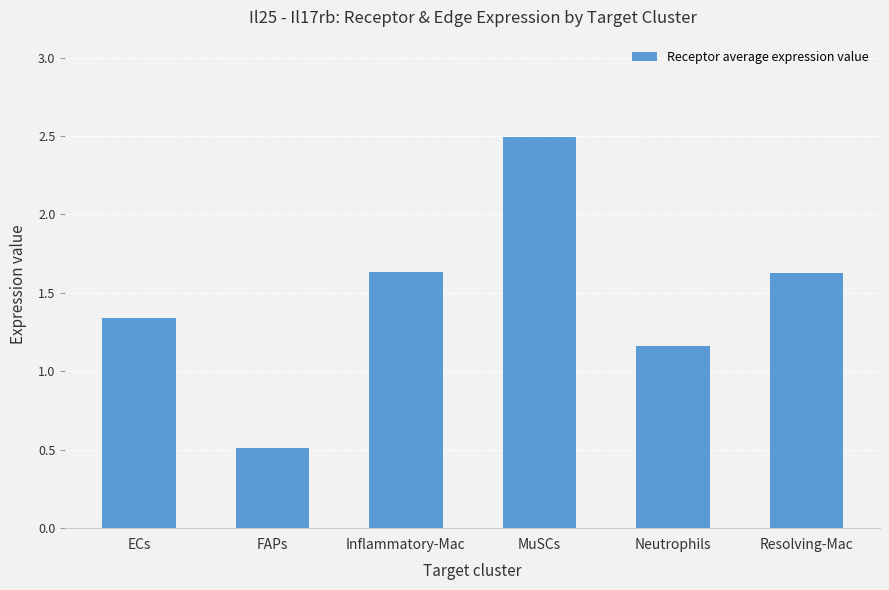

What is the change in value from MuSCs to Resolving-Mac?

-0.9